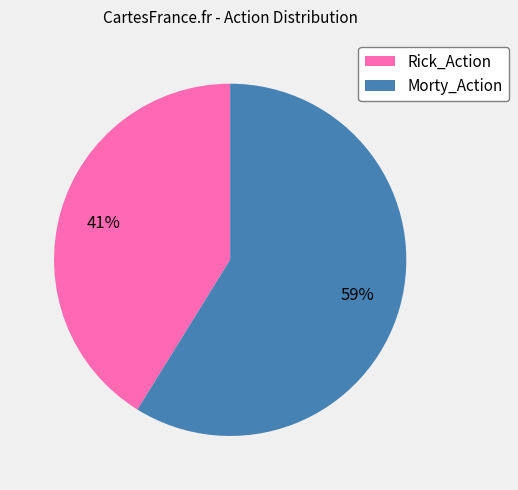

Combined, do Morty_Action and Rick_Action account for over 50%?

Yes